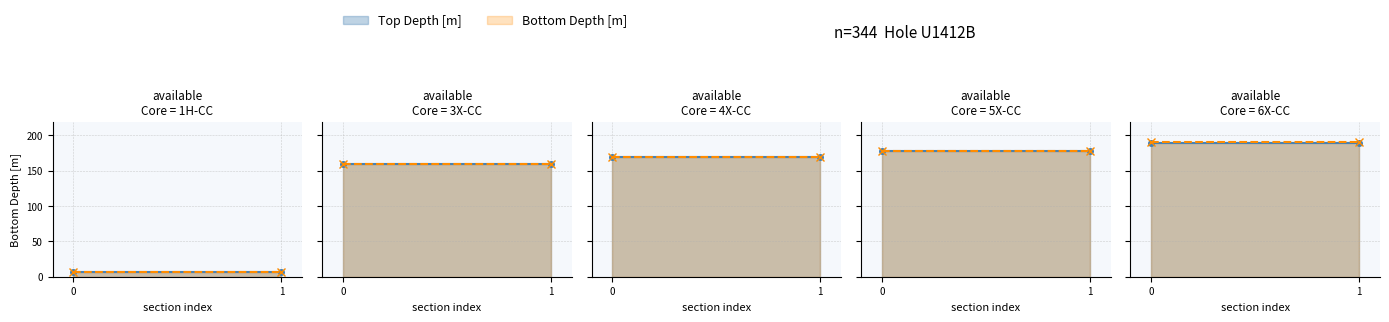

Is the value of Top Depth [m] at 0 greater than the value of Bottom Depth [m] at 1?

No